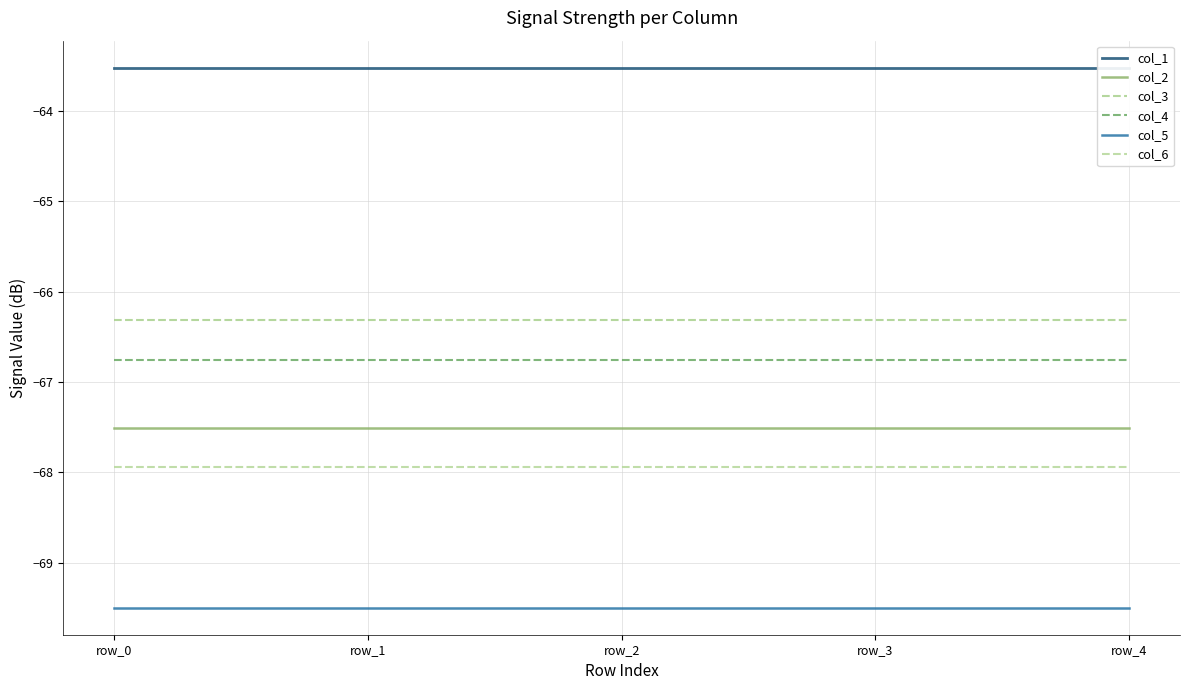

List the series in order of their peak value, lowest first.

col_5, col_6, col_2, col_4, col_3, col_1